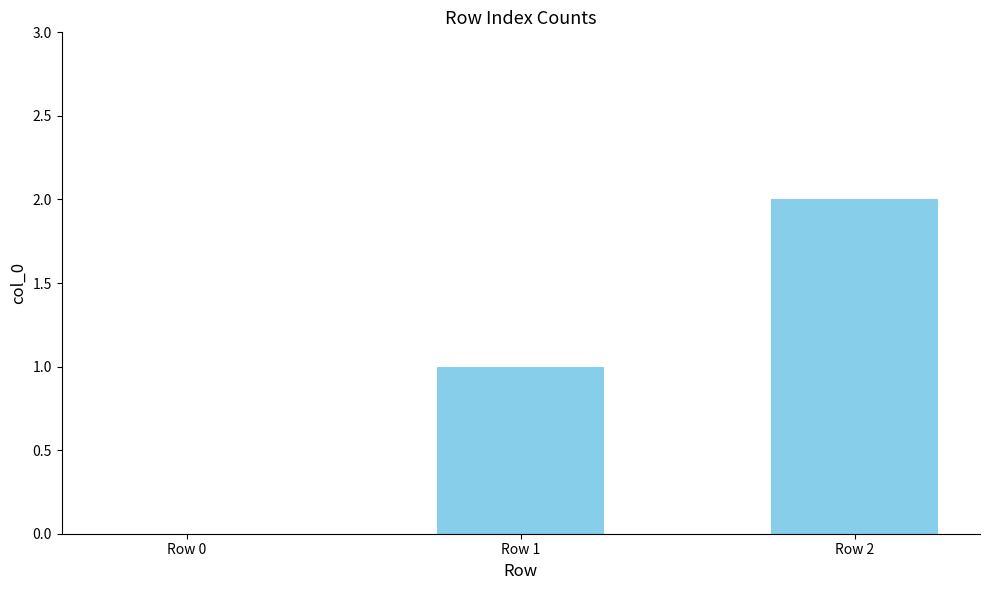

What value does the data have at Row 2?

2